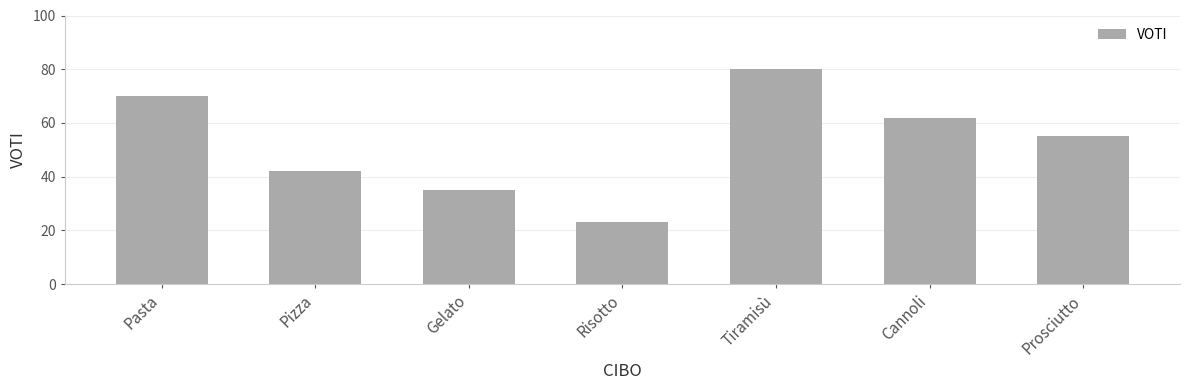

The chart shows a value of 42 at Pizza. True or false?

True